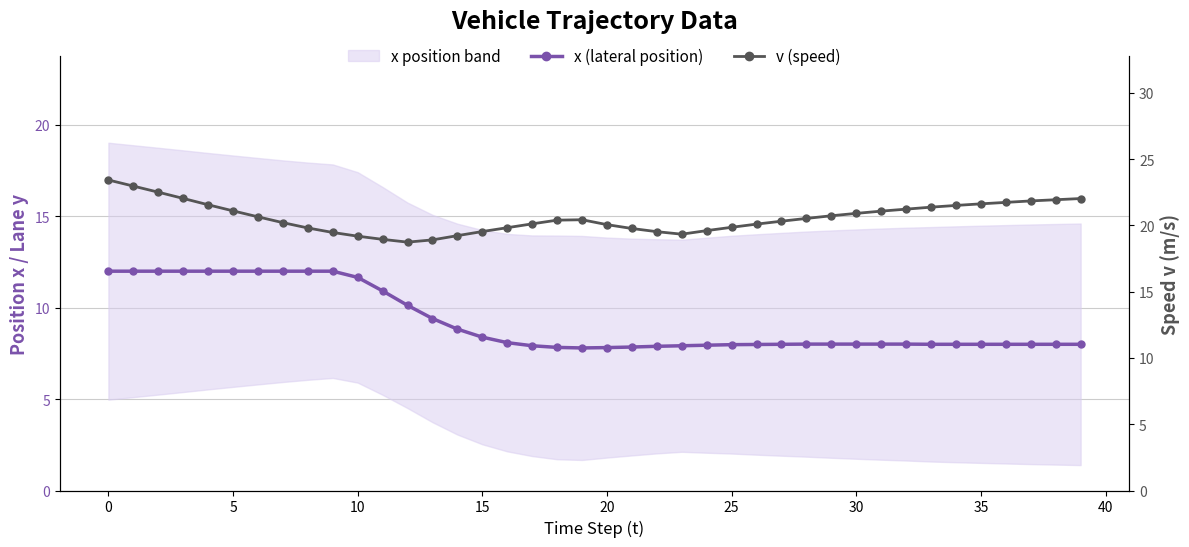

How many data points in x (lateral position) are above 8?

22